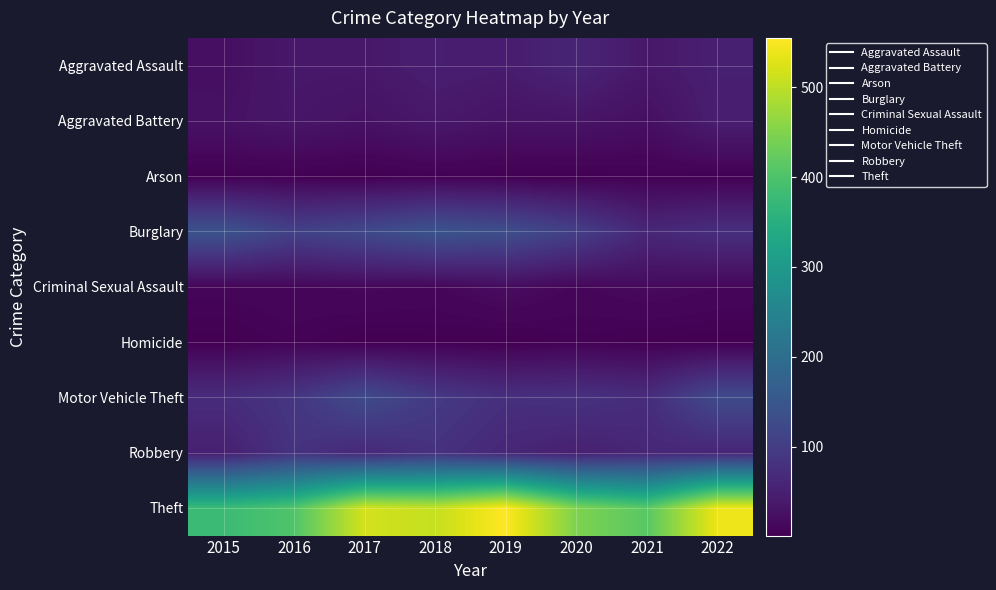

Reading left to right, extract all data points from this chart.

Aggravated Assault: 2015=23	2016=37	2017=37	2018=47	2019=43	2020=58	2021=37	2022=49
Aggravated Battery: 2015=27	2016=34	2017=27	2018=37	2019=30	2020=31	2021=23	2022=47
Arson: 2015=2	2016=3	2017=1	2018=4	2019=2	2020=2	2021=4	2022=3
Burglary: 2015=142	2016=108	2017=123	2018=144	2019=134	2020=105	2021=62	2022=75
Criminal Sexual Assault: 2015=9	2016=11	2017=13	2018=11	2019=19	2020=11	2021=16	2022=12
Homicide: 2015=2	2016=6	2017=1	2018=2	2019=1	2020=4	2021=2	2022=1
Motor Vehicle Theft: 2015=71	2016=88	2017=127	2018=95	2019=76	2020=80	2021=72	2022=125
Robbery: 2015=49	2016=83	2017=64	2018=81	2019=61	2020=51	2021=61	2022=60
Theft: 2015=379	2016=403	2017=518	2018=506	2019=555	2020=448	2021=412	2022=540